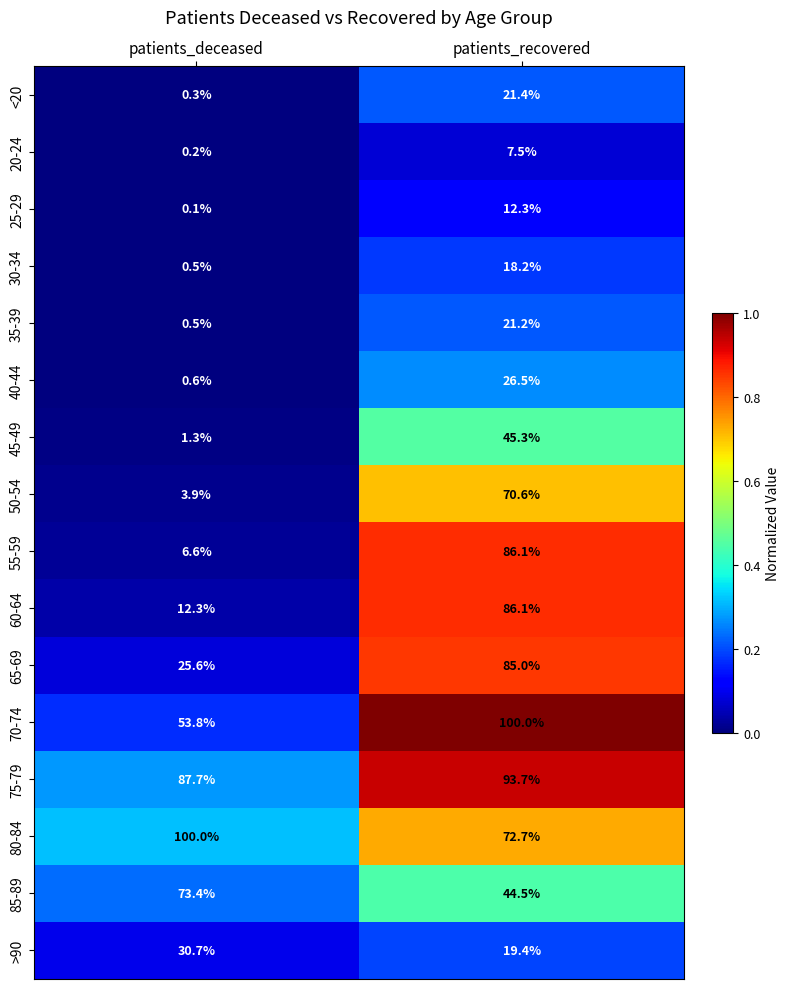

At which label does <20 reach its peak?

patients_recovered